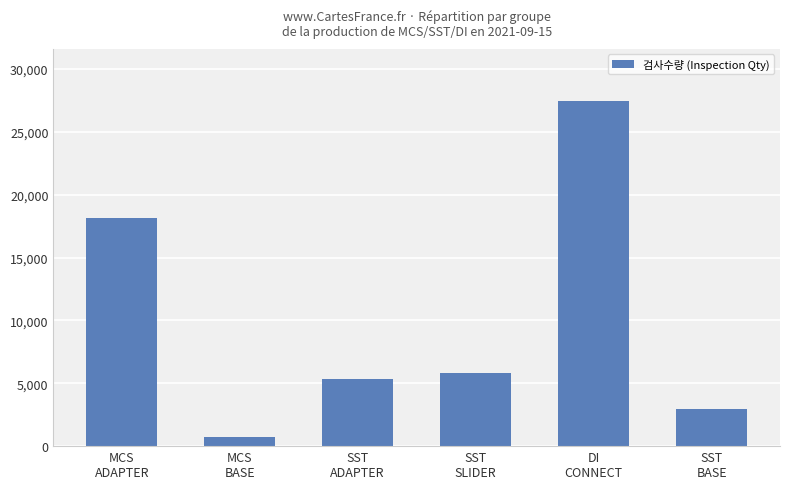

Where does the data first go above 5827?

MCS
ADAPTER